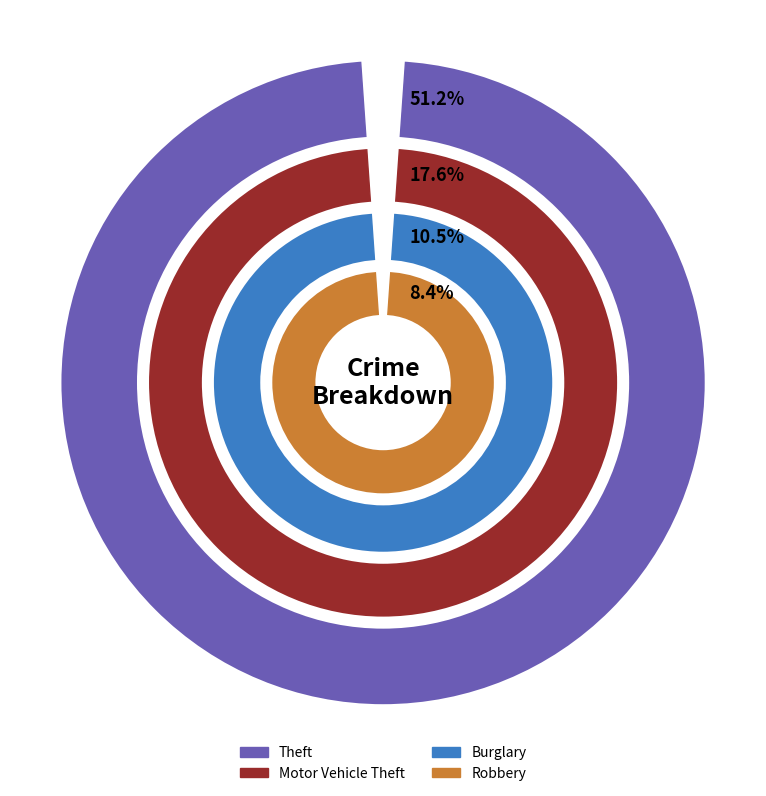

Which series has the largest range (max minus min)?

Theft